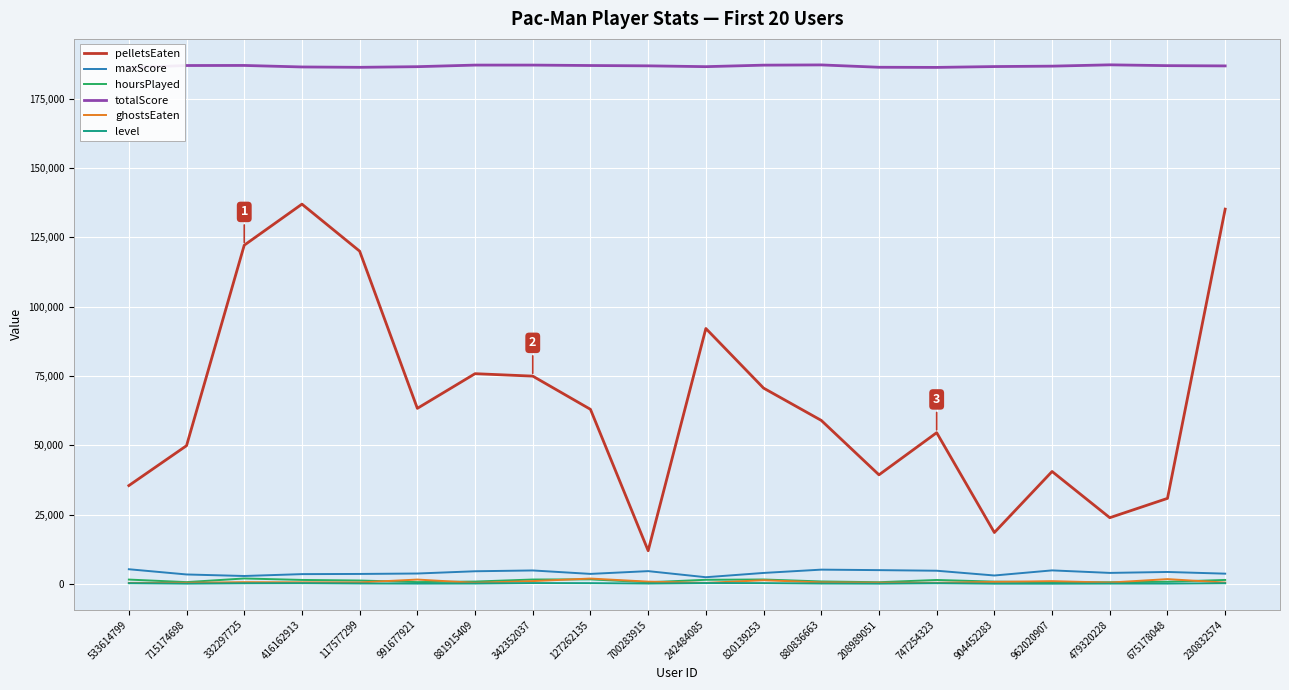

What is the label of the 13th point from the right?

342352037